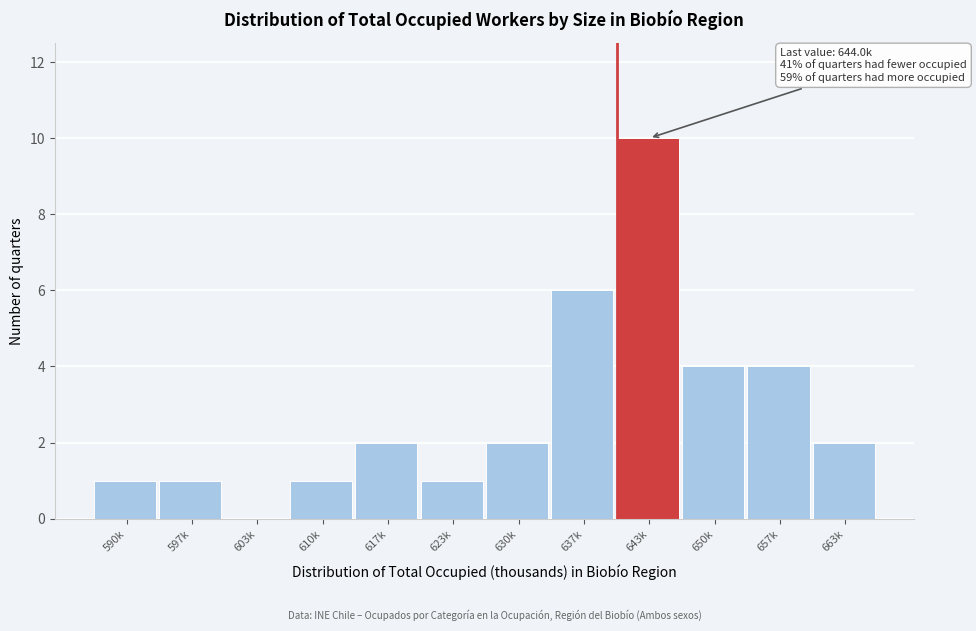

Reading left to right, what are all the values shown in this chart?

590k=1	597k=1	603k=0	610k=1	617k=2	623k=1	630k=2	637k=6	643k=10	650k=4	657k=4	663k=2